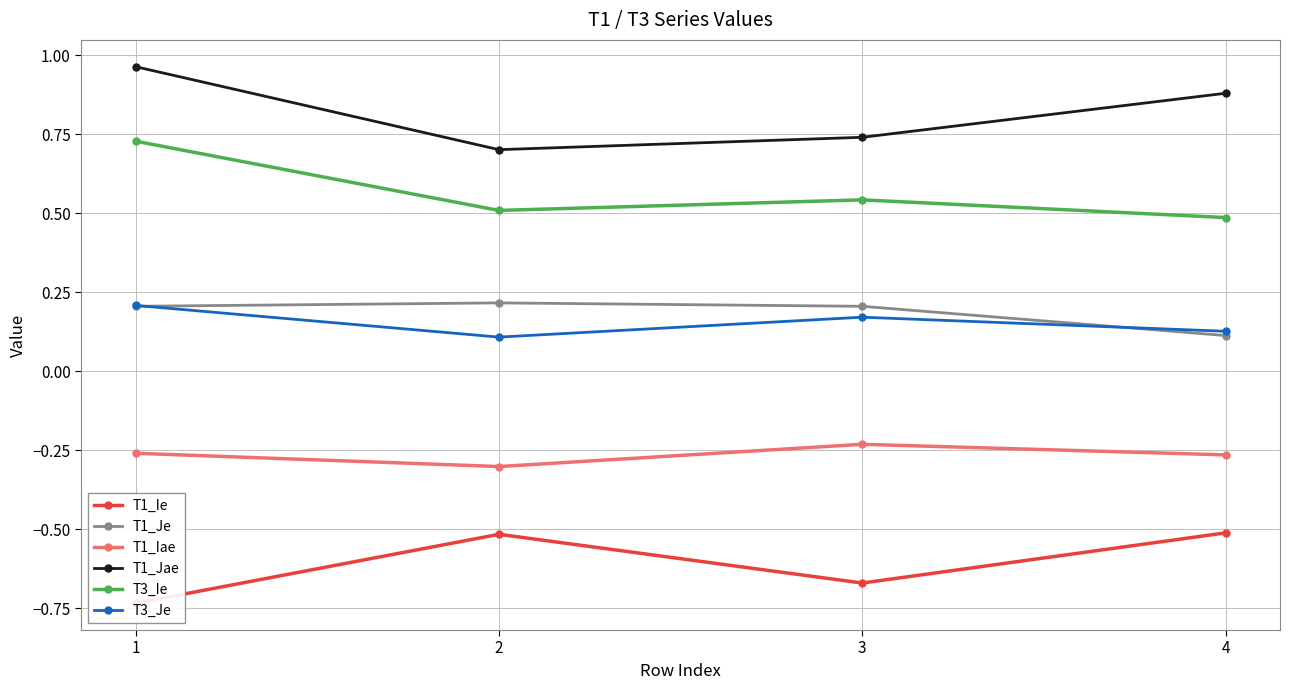

What is the smallest value displayed?

-0.7